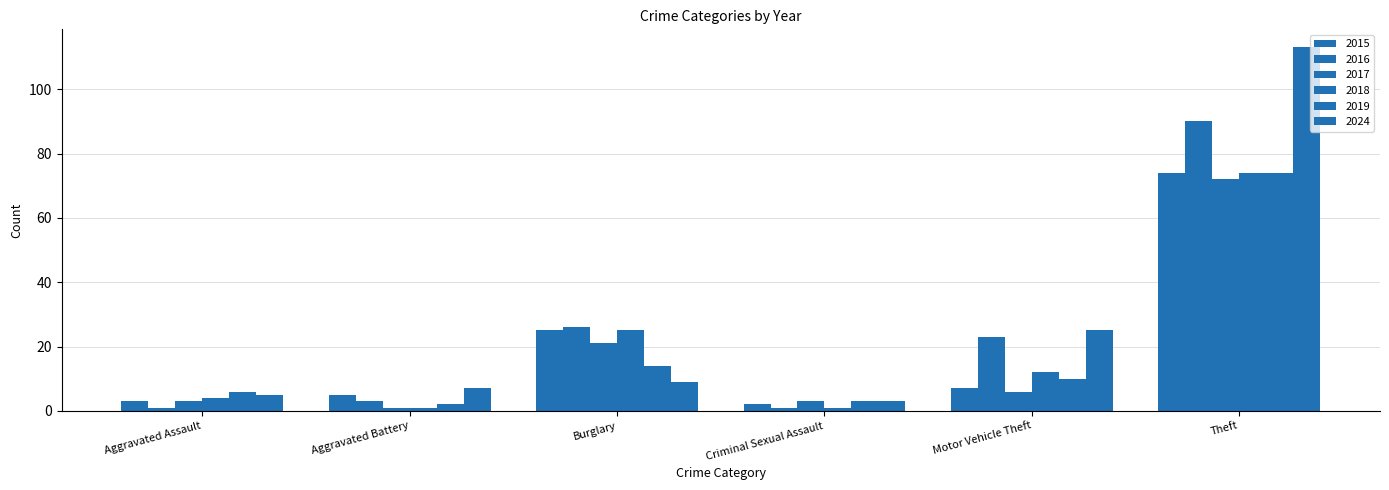

What is the difference between the highest and lowest values at Aggravated Assault?

5